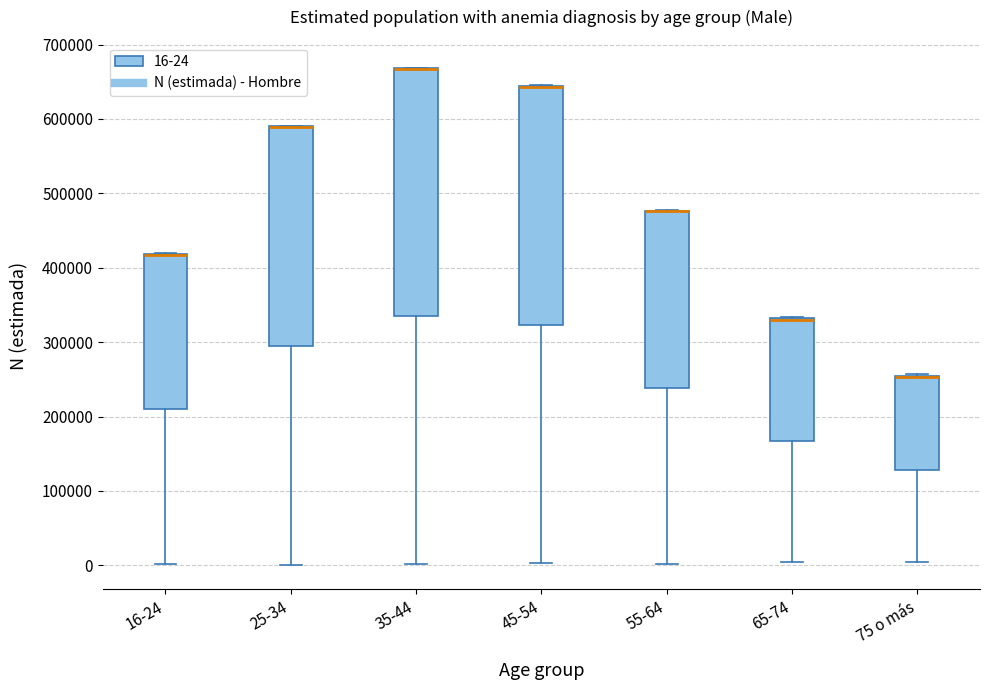

Which box is the tallest, from its lower edge to its upper edge?

35-44